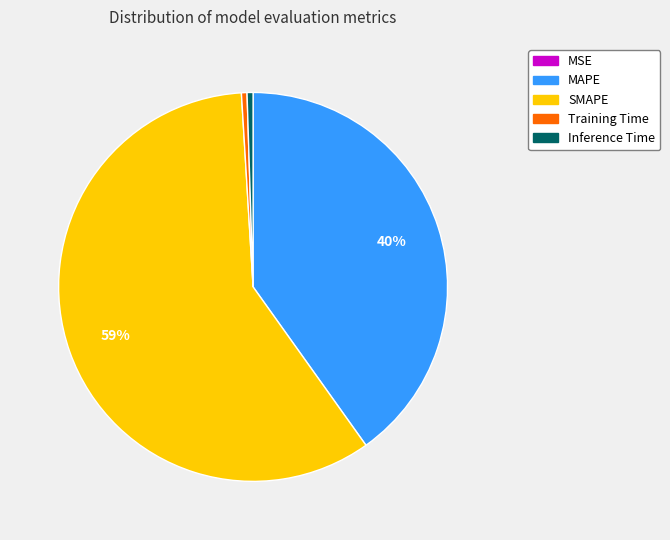

Which slice is the largest?

SMAPE